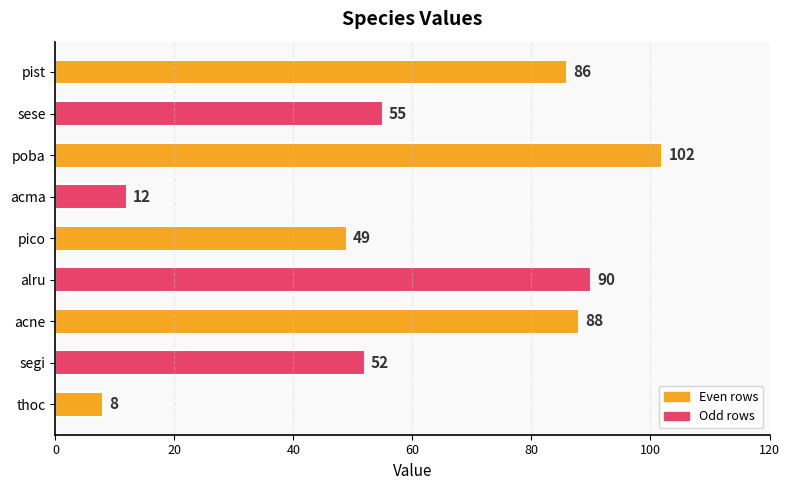

Count the number of categories in the chart.

9